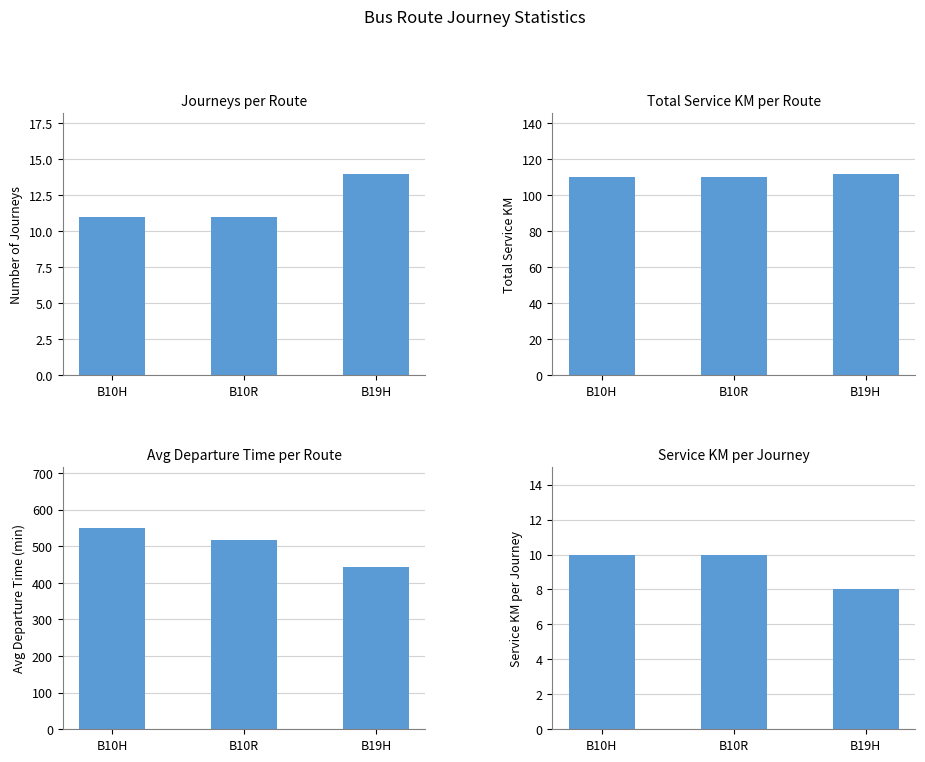

Which series has the largest total across all categories?

Avg Departure (min)